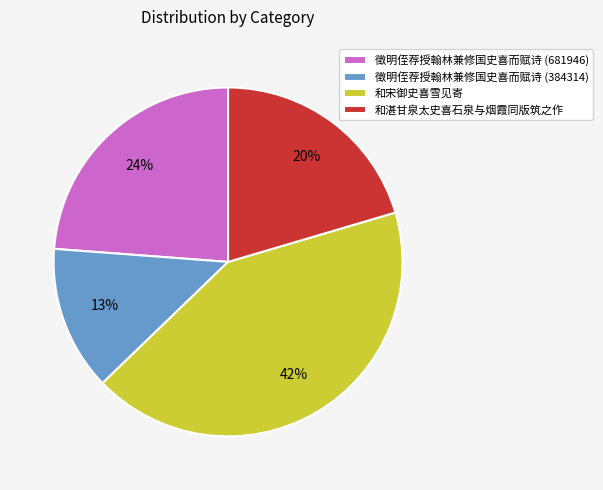

Count the number of slices in the pie.

4